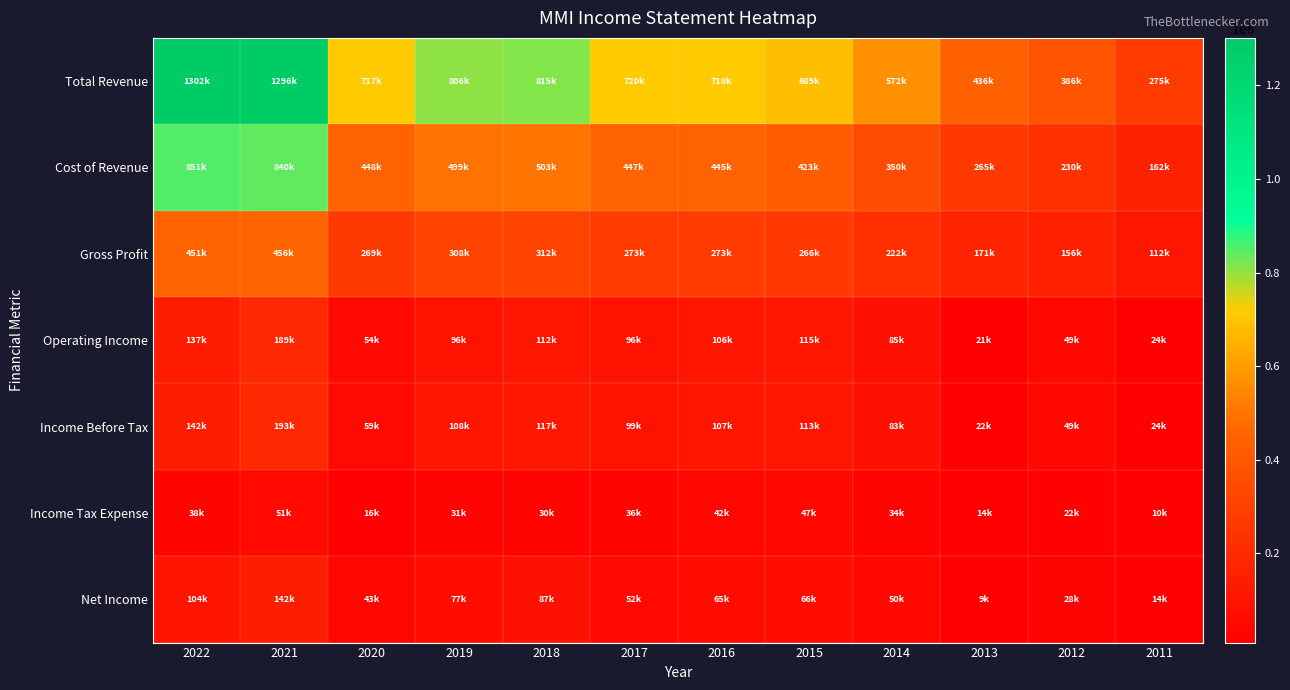

At which category is the sum across all series the highest?

2021